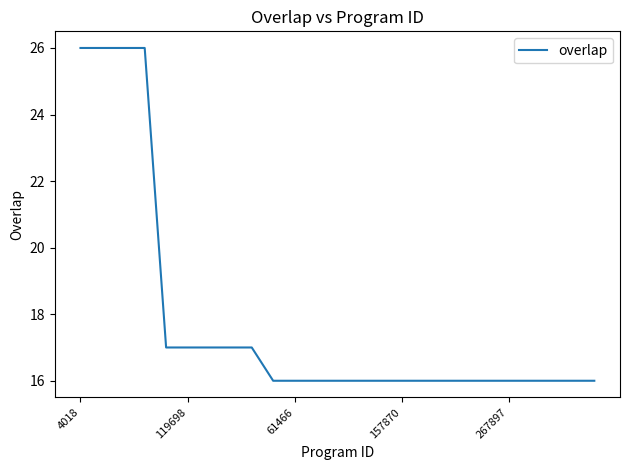

What is the maximum value shown in the chart?

26